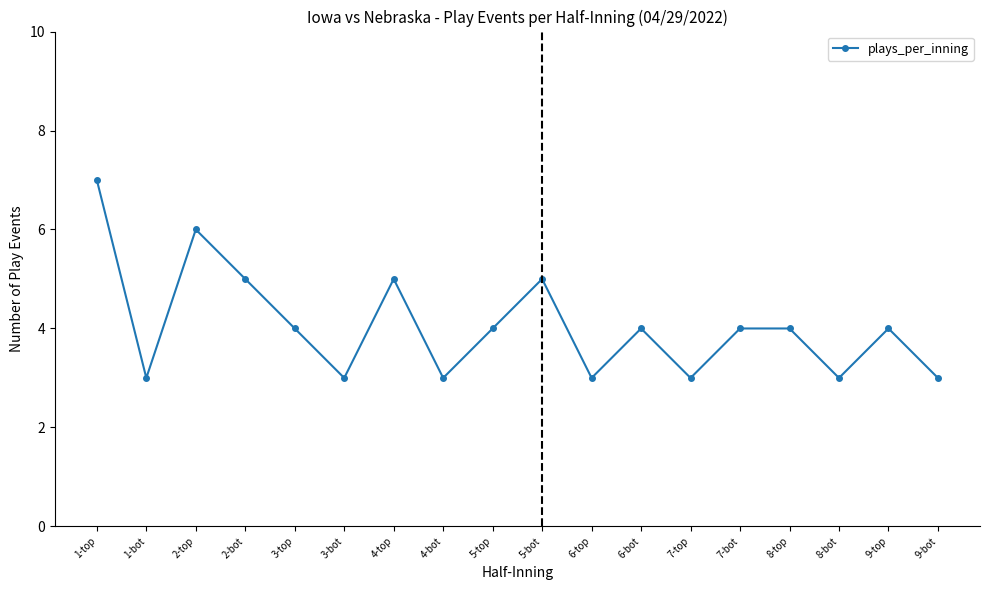

What is the average value?

4